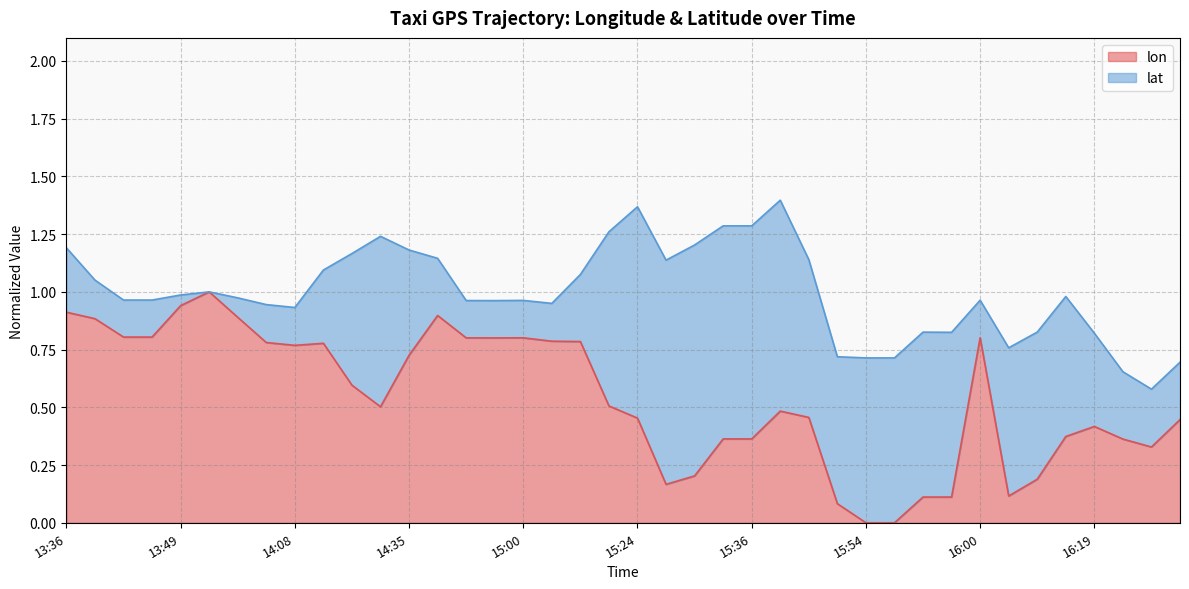

What are all the series names shown in the legend?

lon, lat